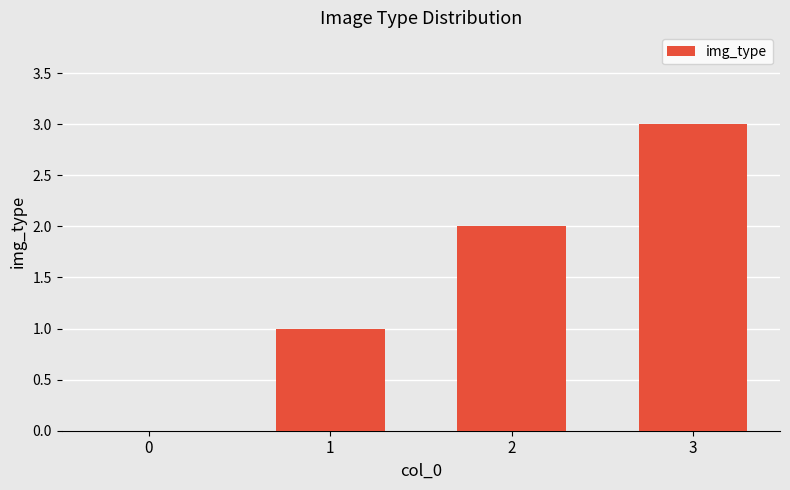

What is the ratio of the value at 2 to the value at 3?

0.7